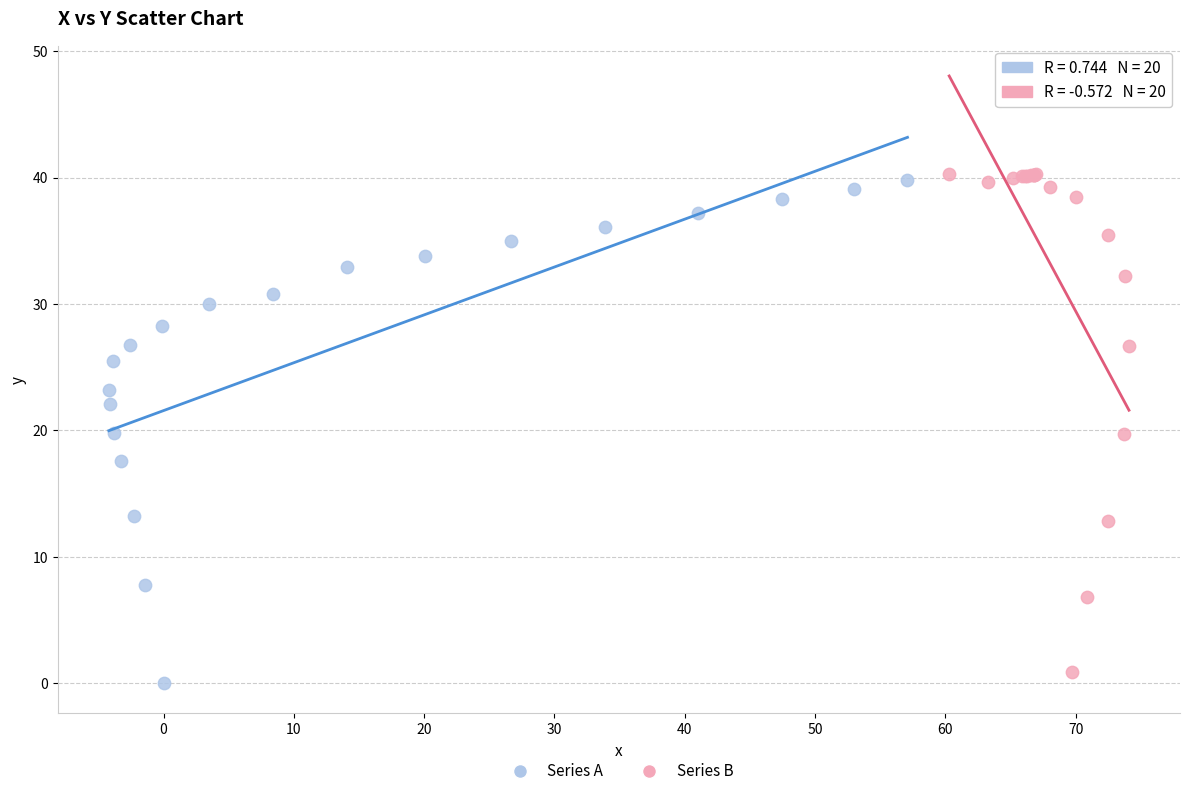

Which series reaches the minimum Y coordinate?

Series A